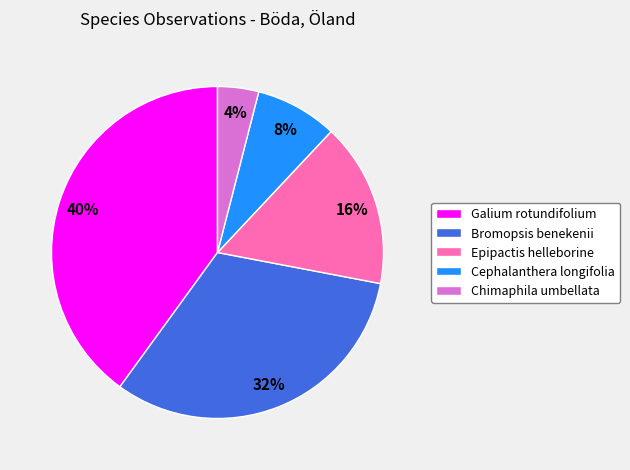

Combined, do Bromopsis benekenii and Cephalanthera longifolia account for over 50%?

No